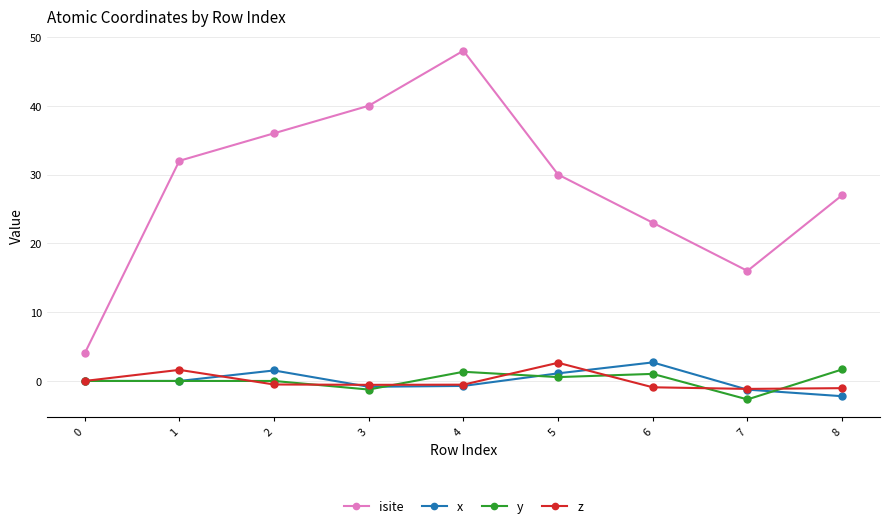

At 6, list the series in order from largest to smallest.

isite, x, y, z